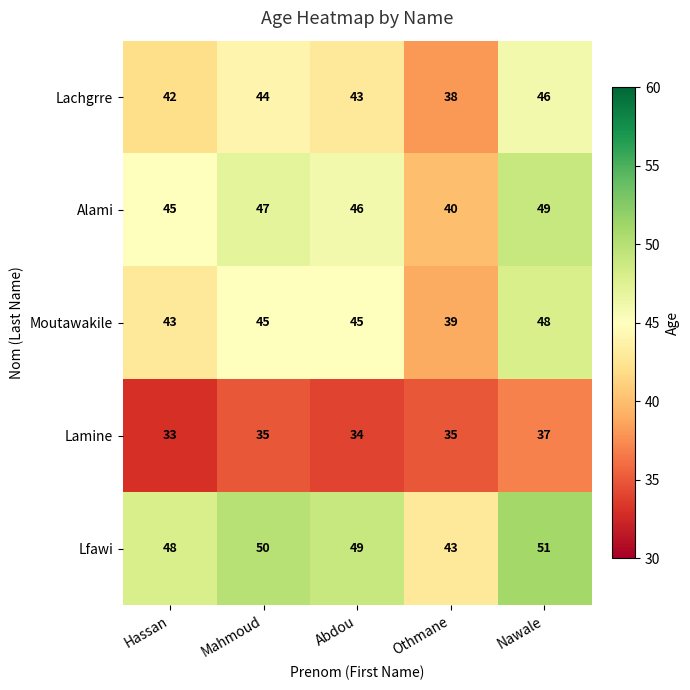

What is the difference between the highest and lowest values at Nawale?

14